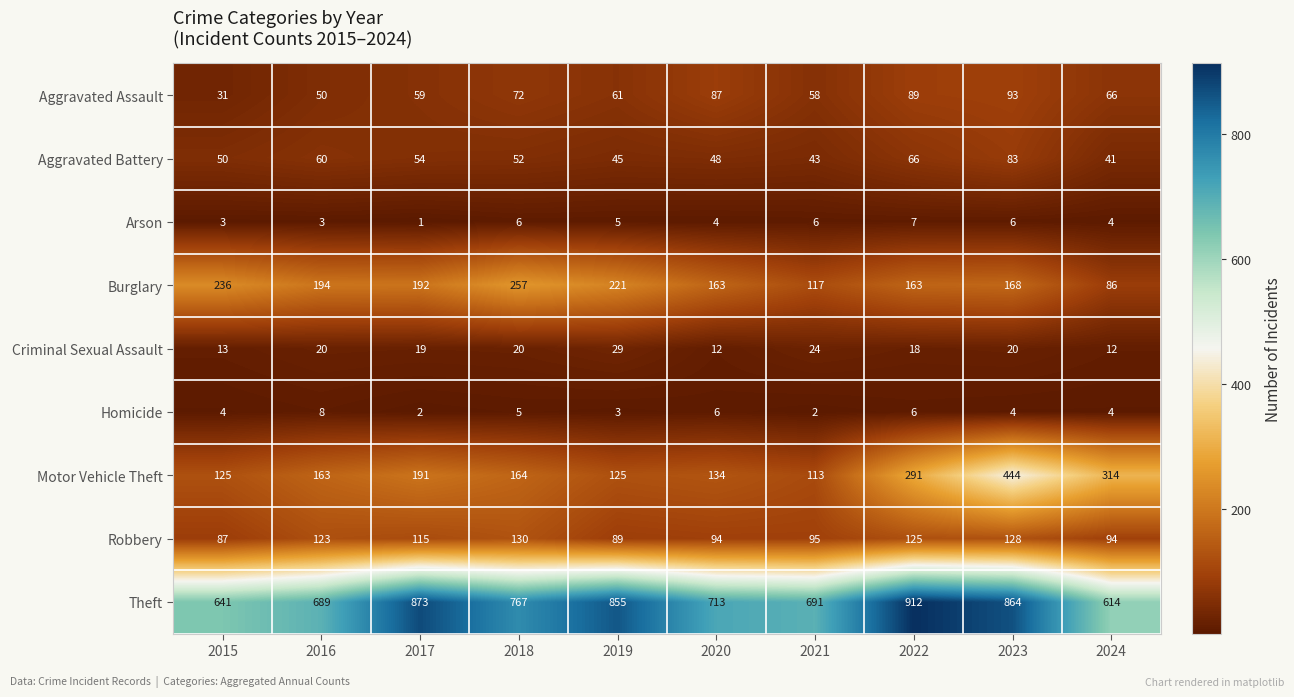

What is the difference between the maximum and minimum values in the Motor Vehicle Theft series?

331